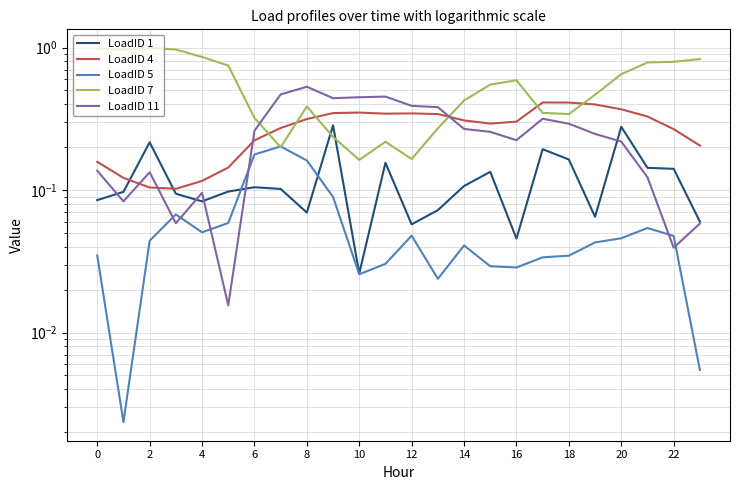

What is the sum of the LoadID 11 values at 4 and 15?

0.4